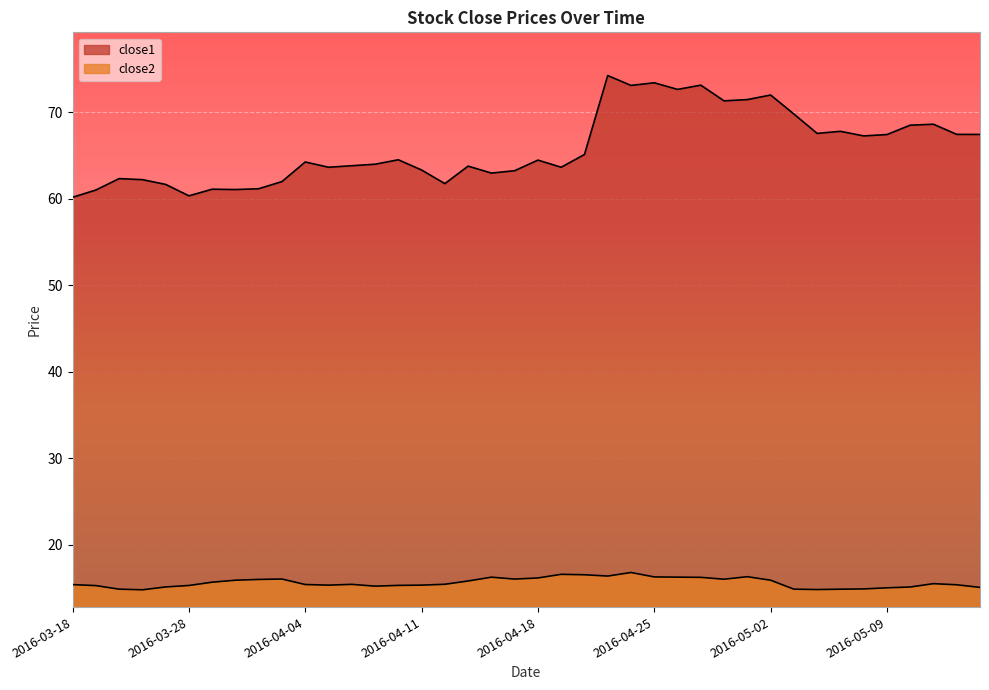

How many lines are shown in the chart?

2